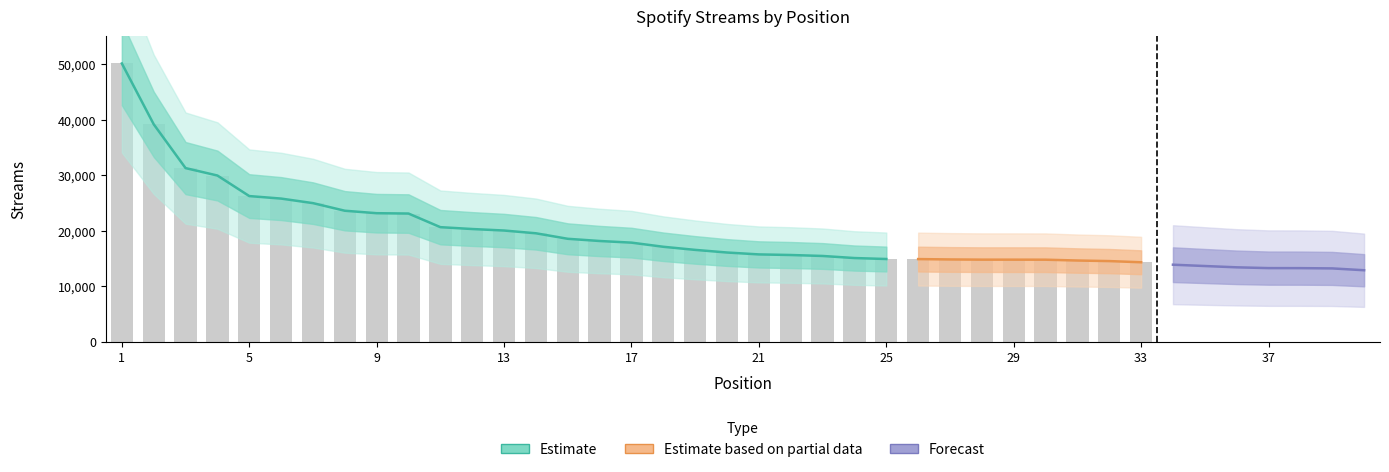

Reading left to right, transcribe all the data shown in this chart.

1=50126	2=39175	3=31284	4=29945	5=26245	6=25793	7=24974	8=23604	9=23160	10=23098	11=20645	12=20311	13=20040	14=19543	15=18551	16=18155	17=17859	18=17113	19=16554	20=16080	21=15739	22=15632	23=15459	24=15085	25=14910	26=14897	27=14831	28=14795	29=14793	30=14787	31=14639	32=14536	33=14326	34=13886	35=13648	36=13414	37=13272	38=13267	39=13218	40=12888